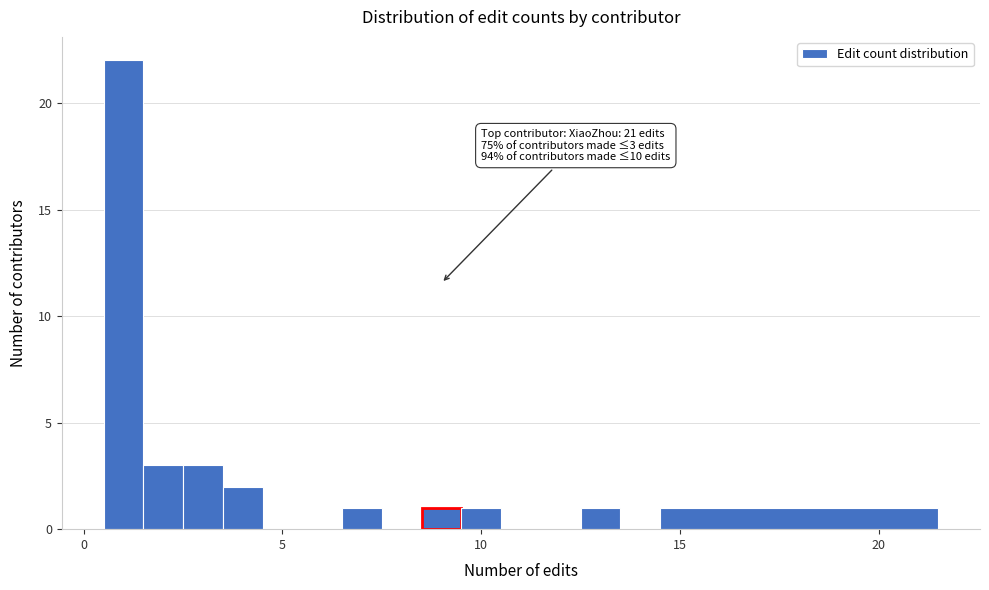

Read against the x-axis, roughly where is the centre of the tallest bar?

1.0